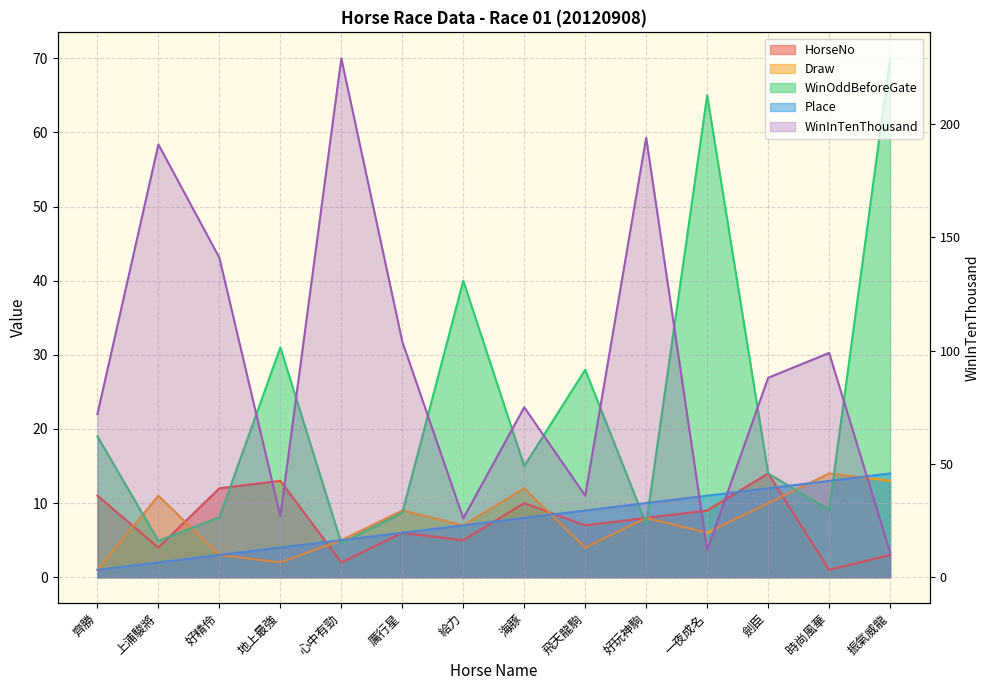

What is the label of the 5th point from the right?

好玩神駒